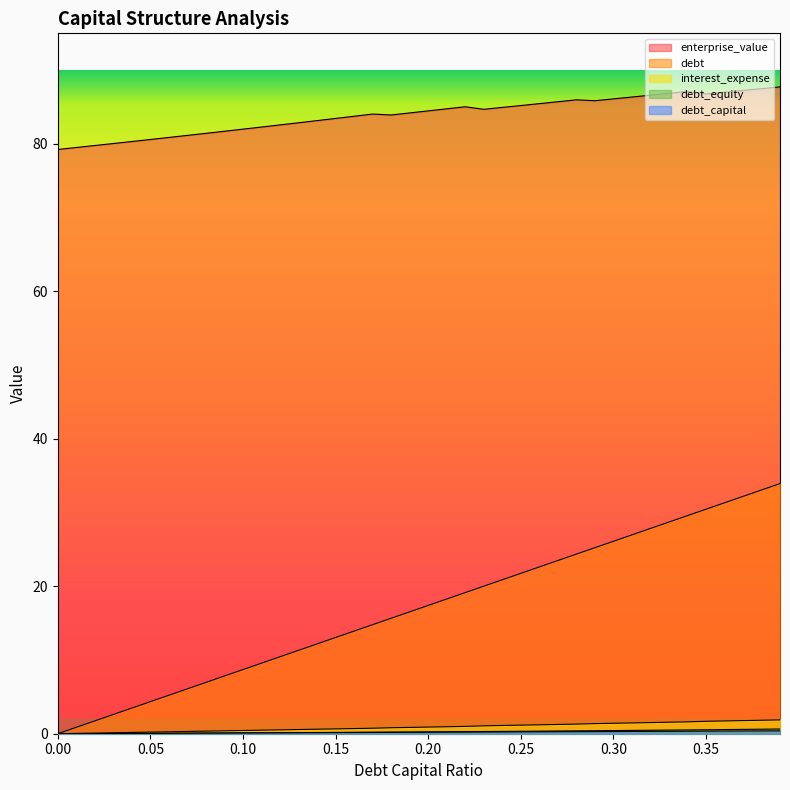

What is the sum of the enterprise_value values at 0.37 and 0.3?

173.4